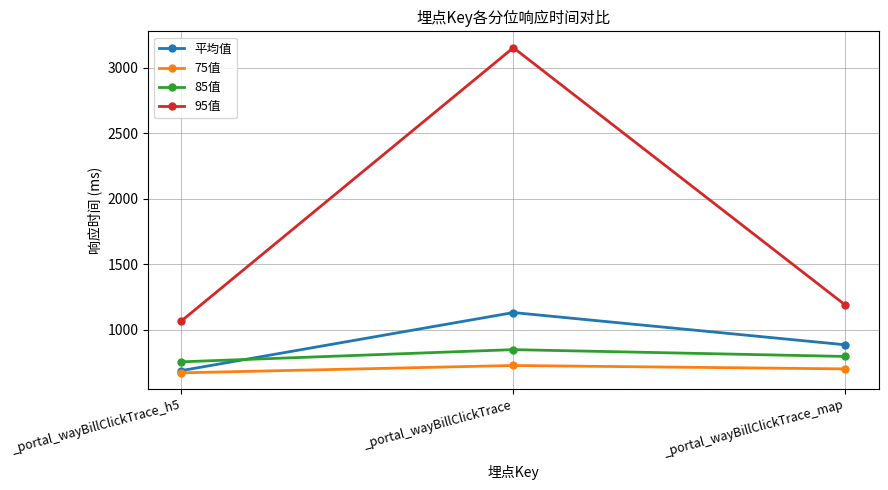

What is the difference between the maximum and minimum values in the 85值 series?

93.0